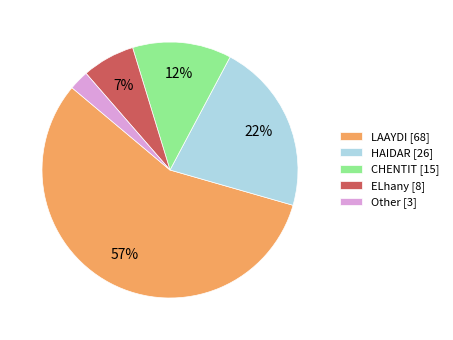

Between CHENTIT and Other, which is larger?

CHENTIT